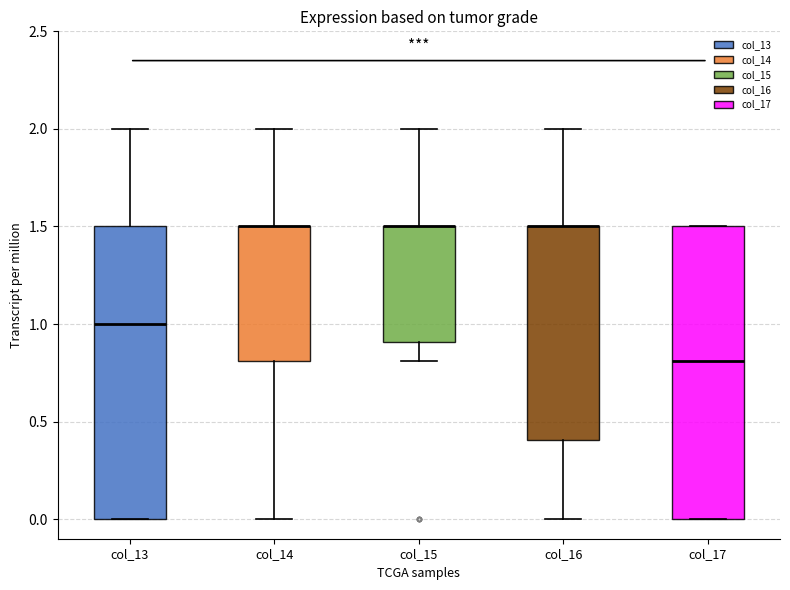

Reading left to right, read every box against the y-axis: the position of its median line, the range the box covers, and the ends of its whiskers. The values are not printed on the chart, so give them approximately, as read against the axis.

col_13: median 1.0, box 0.0 to 1.5, whiskers 0.0 to 2.0
col_14: median 1.5 (drawn on the box's upper edge), box 0.8 to 1.5, whiskers 0.0 to 2.0
col_15: median 1.5 (drawn on the box's upper edge), box 0.9 to 1.5, whiskers 0.8 to 2.0
col_16: median 1.5 (drawn on the box's upper edge), box 0.4 to 1.5, whiskers 0.0 to 2.0
col_17: median 0.8, box 0.0 to 1.5, whiskers 0.0 to 1.5